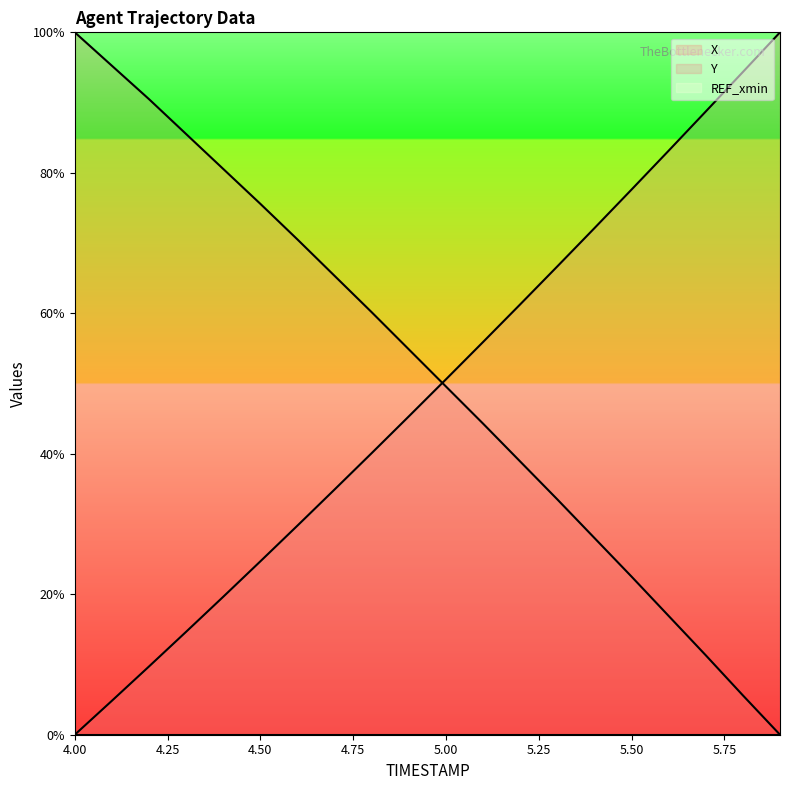

What is the difference between the second highest and second lowest values in the Y series?

89.5